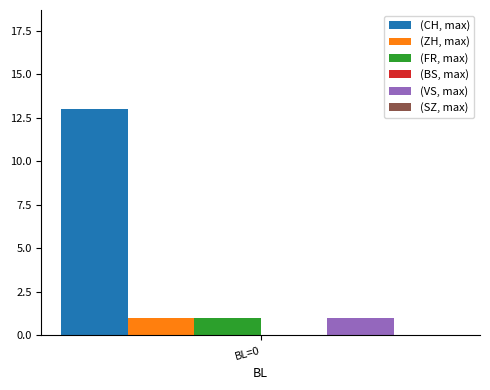

Which series has the largest range (max minus min)?

(CH, max)